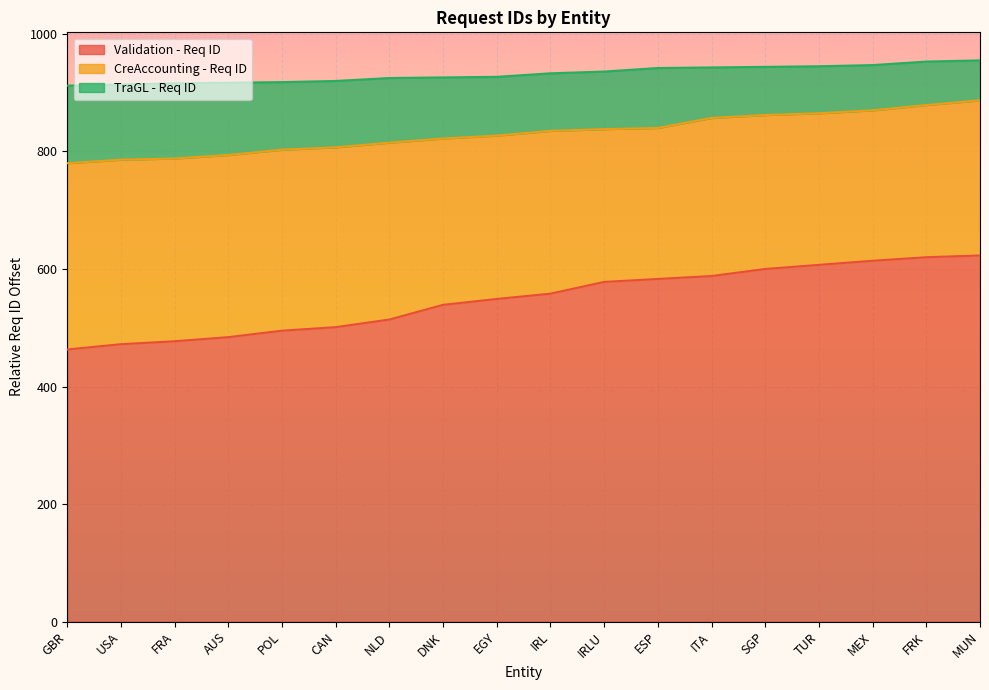

Reading right to left, transcribe all the data shown in this chart.

Validation - Req ID: MUN=623	FRK=620	MEX=614	TUR=607	SGP=600	ITA=588	ESP=583	IRLU=578	IRL=558	EGY=549	DNK=539	NLD=514	CAN=501	POL=495	AUS=484	FRA=477	USA=472	GBR=463
CreAccounting - Req ID: MUN=887	FRK=879	MEX=870	TUR=865	SGP=862	ITA=857	ESP=840	IRLU=838	IRL=835	EGY=827	DNK=822	NLD=815	CAN=807	POL=803	AUS=794	FRA=788	USA=786	GBR=780
TraGL - Req ID: MUN=955	FRK=953	MEX=947	TUR=945	SGP=944	ITA=943	ESP=942	IRLU=936	IRL=933	EGY=927	DNK=926	NLD=925	CAN=920	POL=918	AUS=917	FRA=916	USA=914	GBR=912